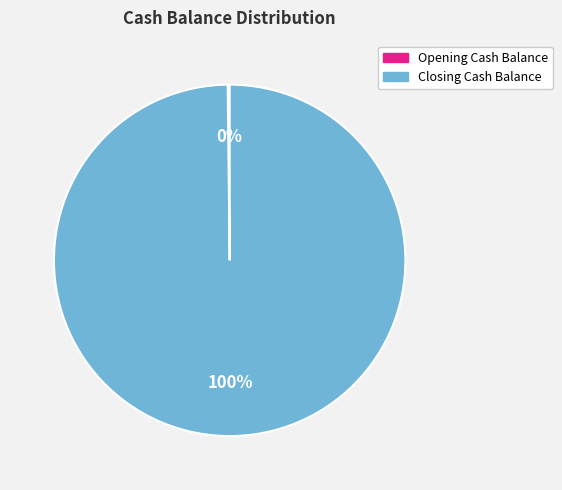

To the nearest percent, what is the average slice percentage?

50%